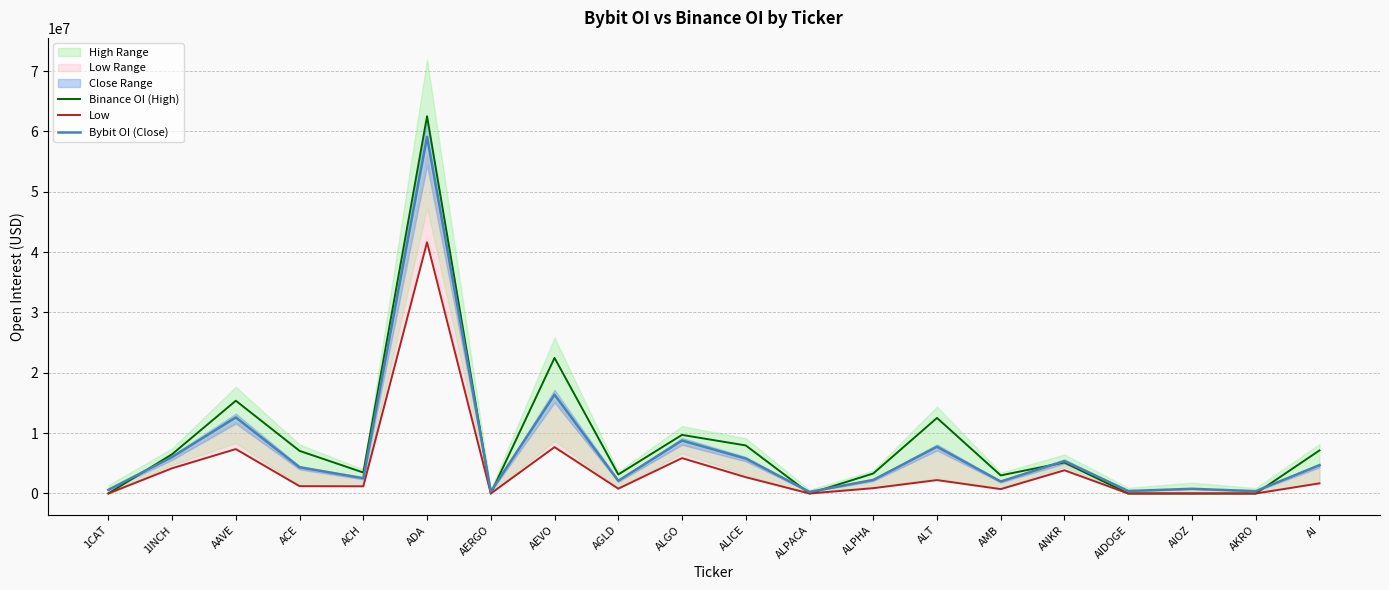

At which category is the sum across all series the highest?

ADA